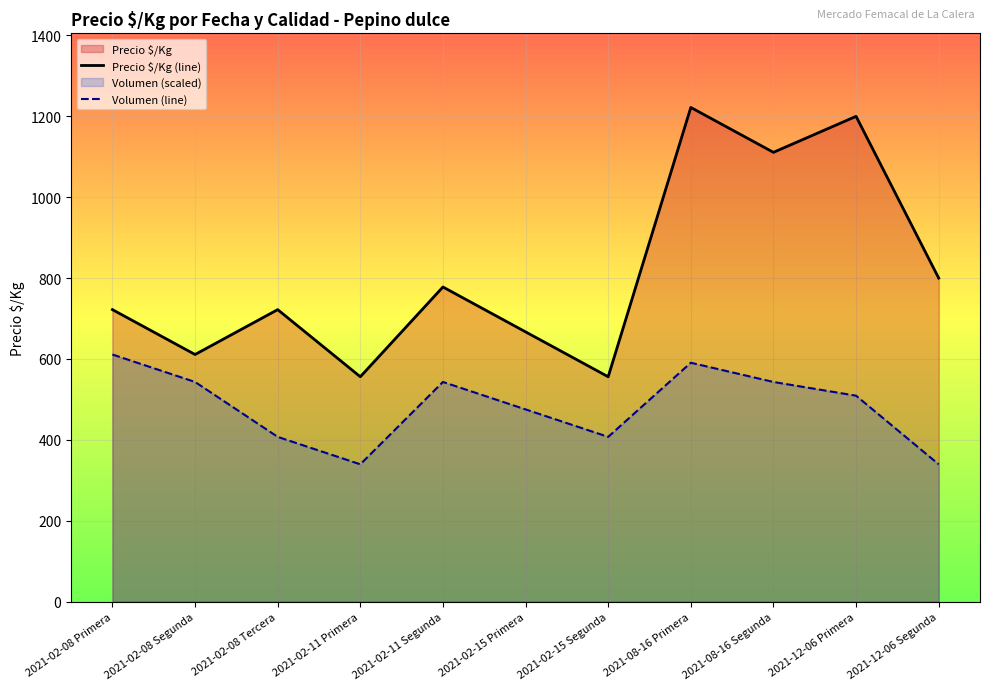

The value of Volumen (line) at 2021-02-08 Tercera is 83.3. True or false?

False